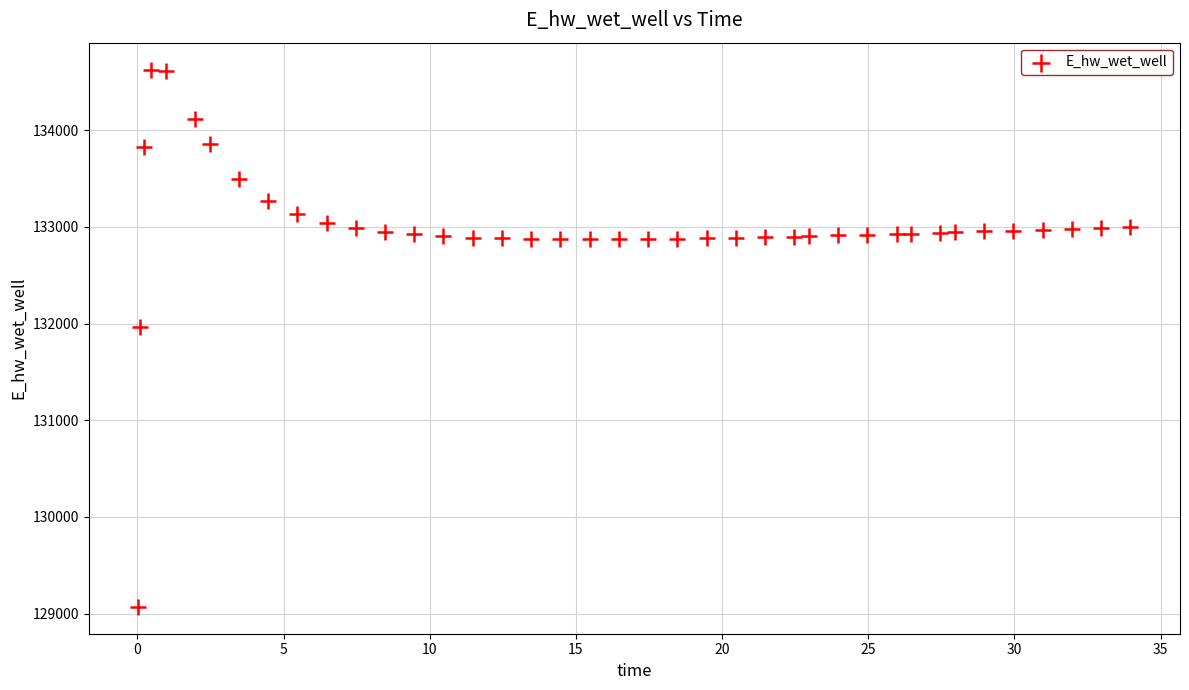

What is the range of Y values (max minus min)?

5557.7